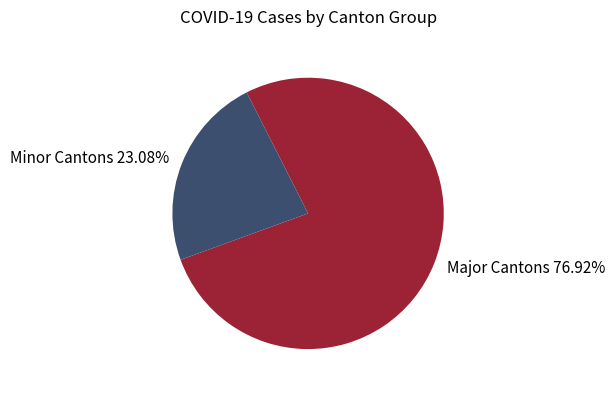

To the nearest percent, what is the difference between the largest and smallest slice percentages?

54%